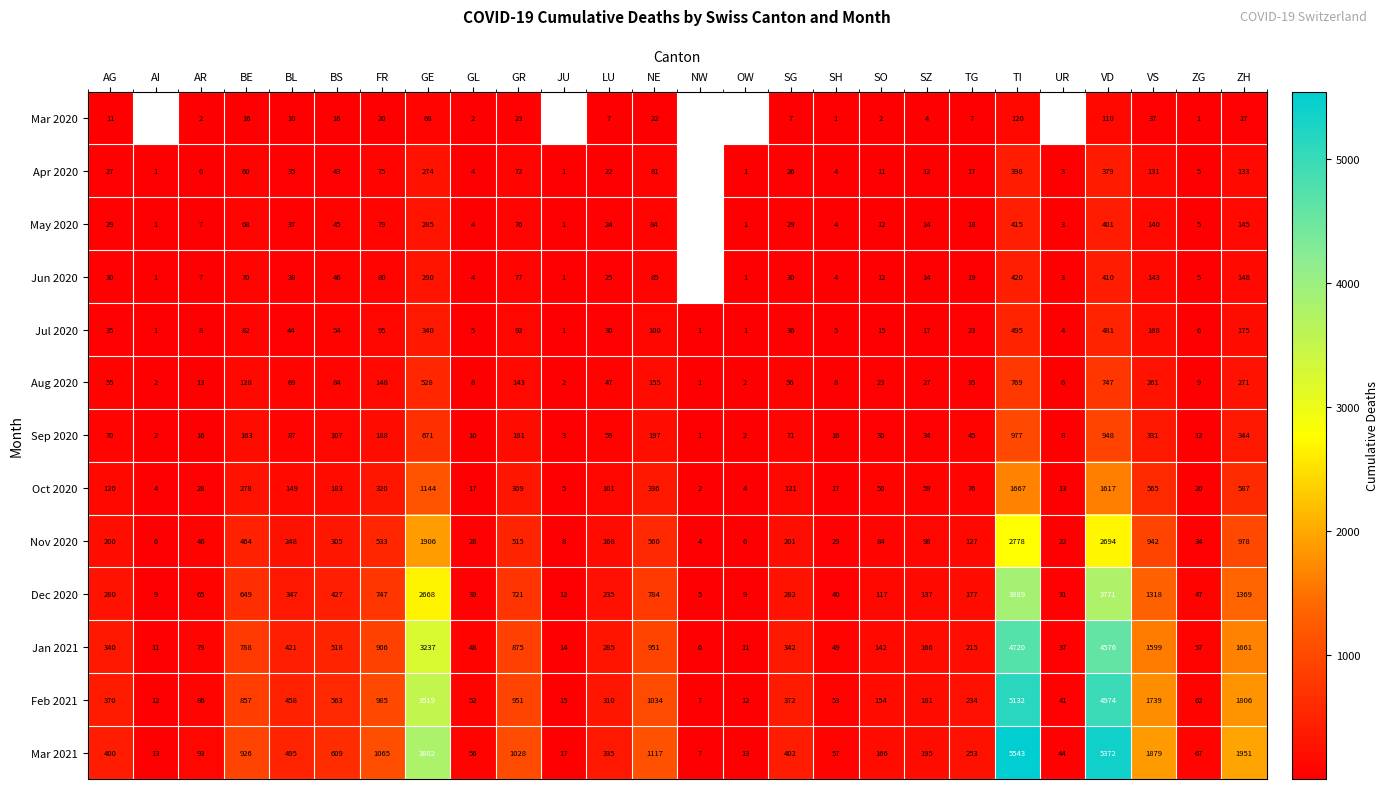

What is the difference between the second highest and minimum values in the Feb 2021 series?

4967